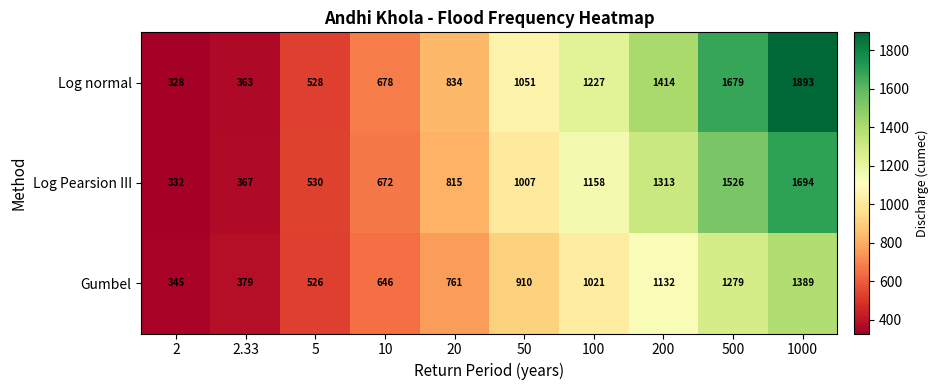

How many categories are shown in the chart?

10